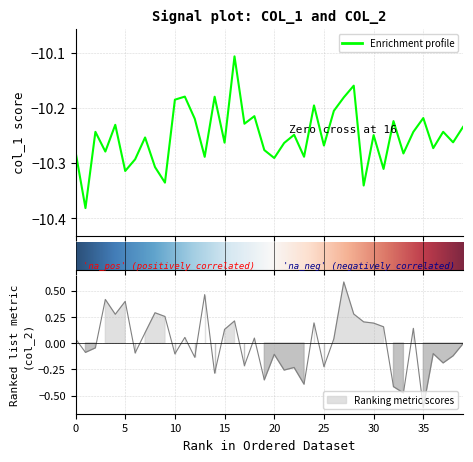

Reading left to right, what are all the values shown in this chart?

col_1: -10.3	-10.4	-10.2	-10.3	-10.2	-10.3	-10.3	-10.3	-10.3	-10.3	-10.2	-10.2	-10.2	-10.3	-10.2	-10.3	-10.1	-10.2	-10.2	-10.3	-10.3	-10.3	-10.2	-10.3	-10.2	-10.3	-10.2	-10.2	-10.2	-10.3	-10.2	-10.3	-10.2	-10.3	-10.2	-10.2	-10.3	-10.2	-10.3	-10.2
col_2: 0.0	-0.1	-0.0	0.4	0.3	0.4	-0.1	0.1	0.3	0.3	-0.1	0.1	-0.1	0.5	-0.3	0.1	0.2	-0.2	0.0	-0.4	-0.1	-0.3	-0.2	-0.4	0.2	-0.2	0.0	0.6	0.3	0.2	0.2	0.2	-0.4	-0.5	0.1	-0.6	-0.1	-0.2	-0.1	-0.0